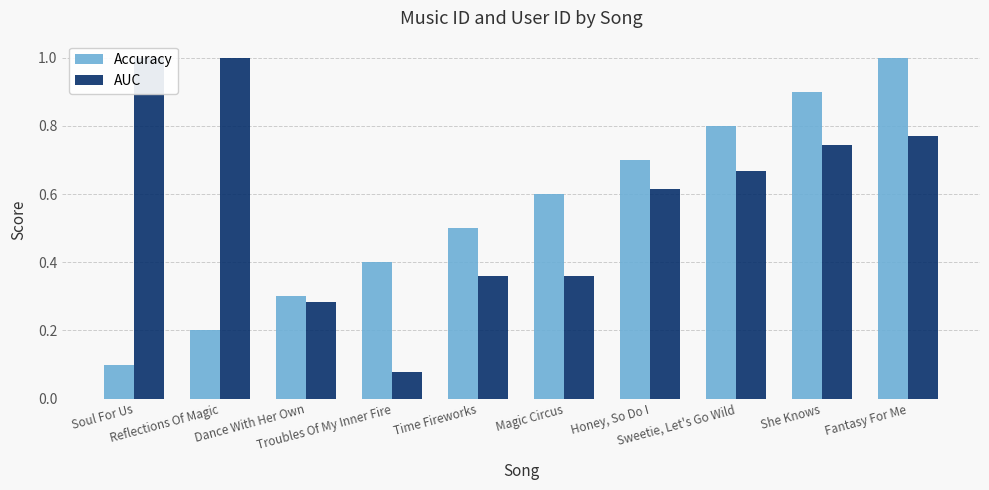

At Troubles Of My Inner Fire, list the series in order from smallest to largest.

AUC, Accuracy